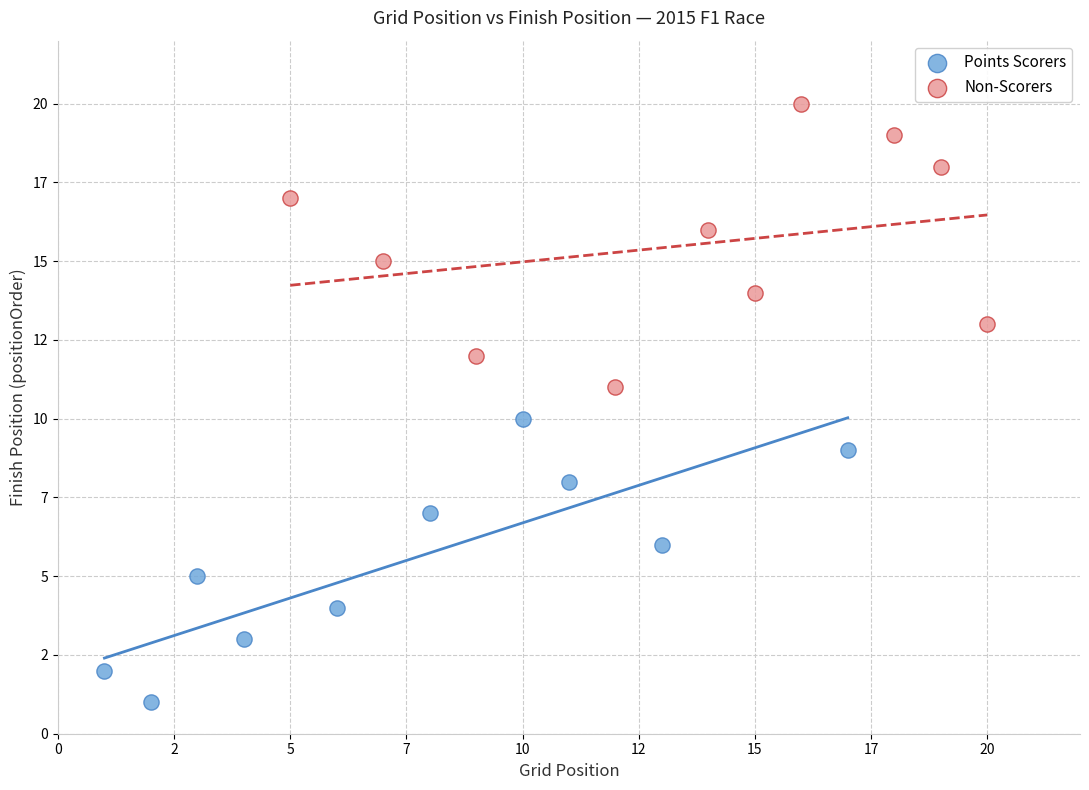

What are all the series names shown in the legend?

Points Scorers, Non-Scorers